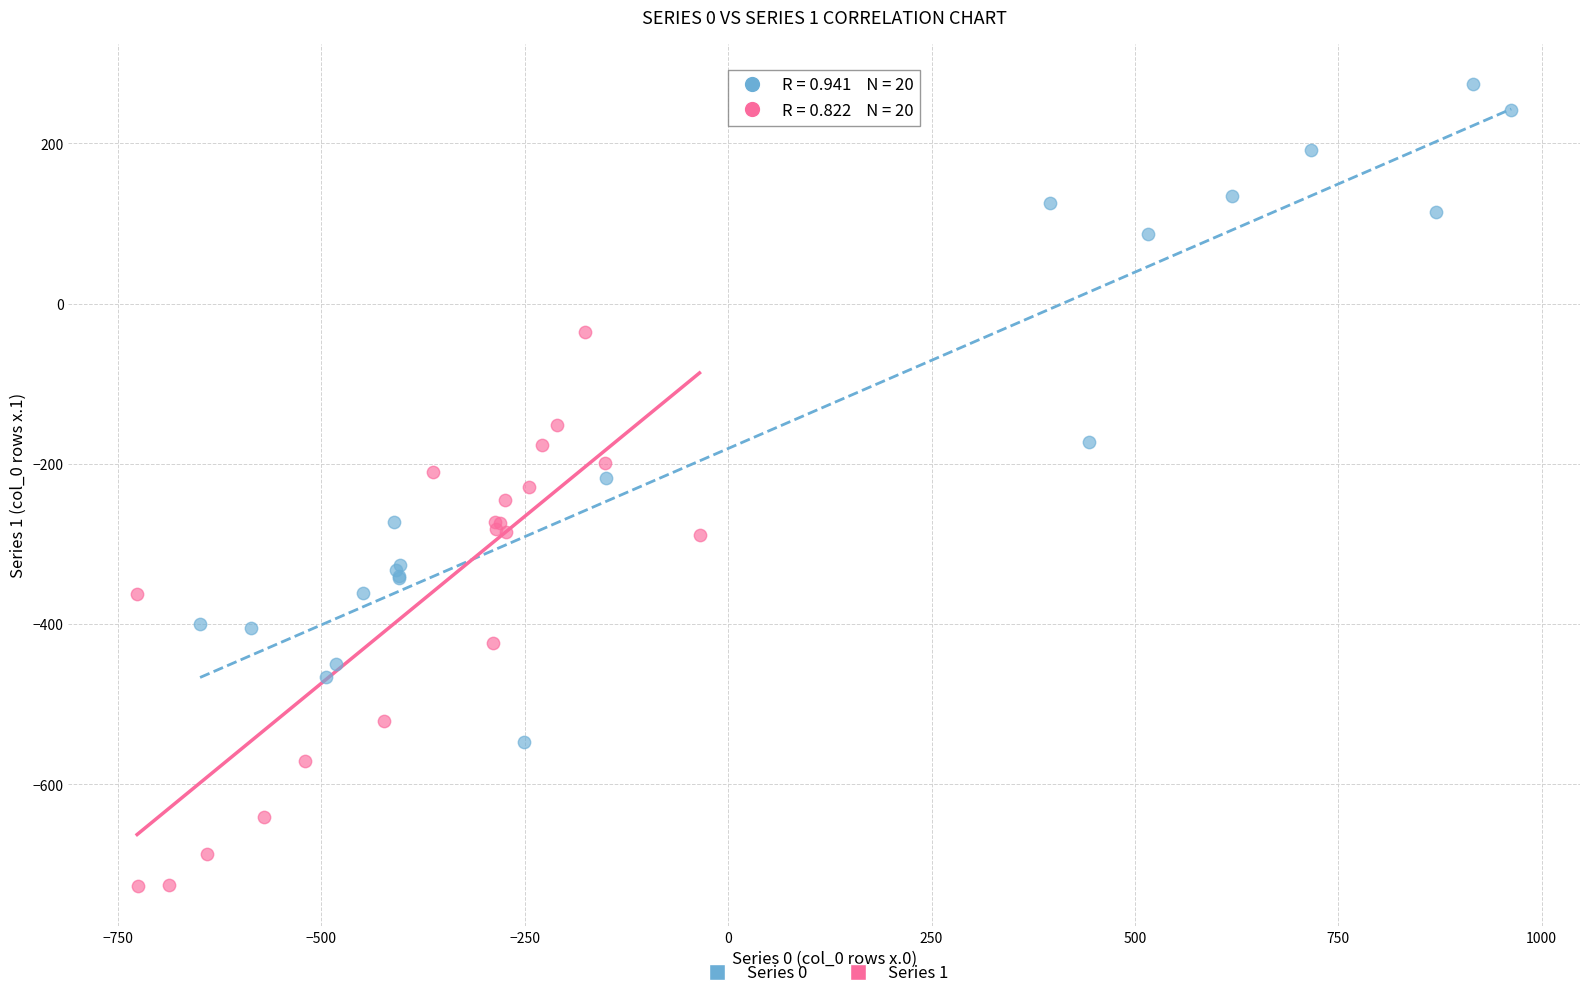

Which series reaches the minimum Y coordinate?

Series 1